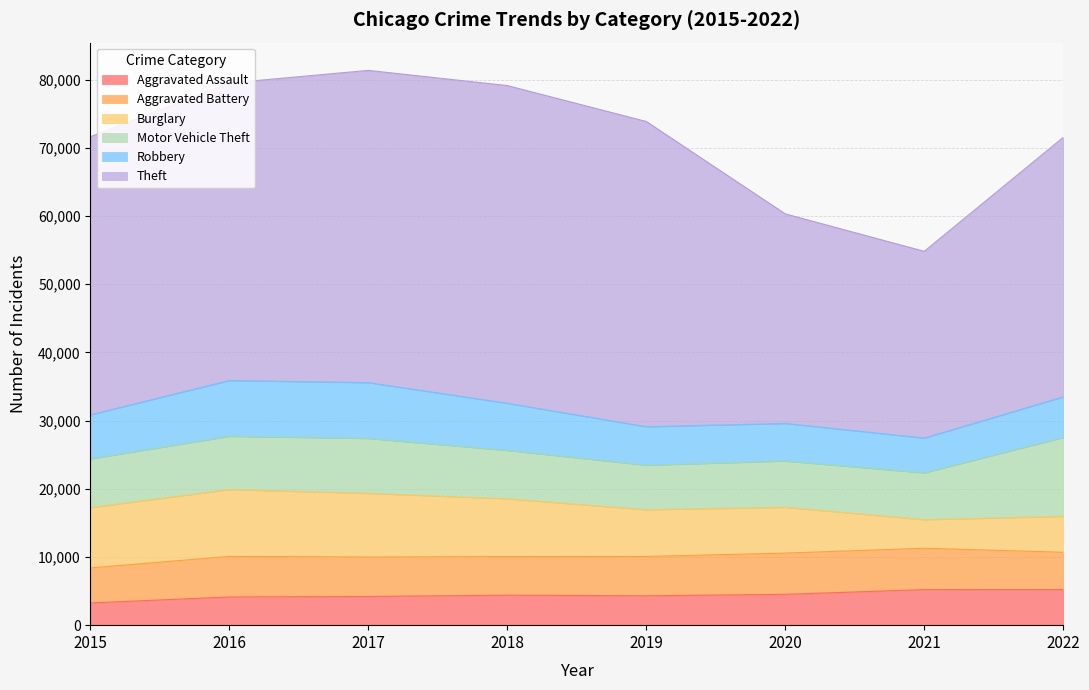

Which has a higher value, 2019 or 2020?

2020